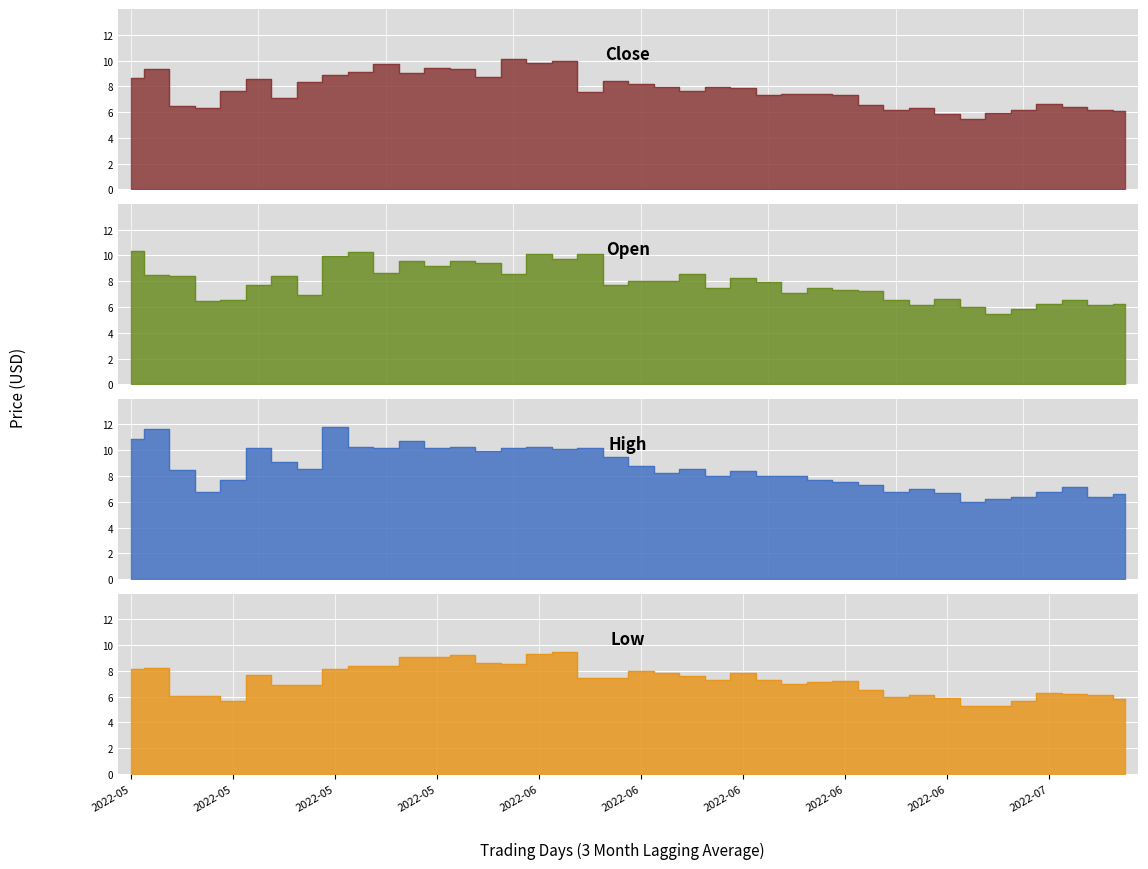

What is the average value of the Low series?

7.3